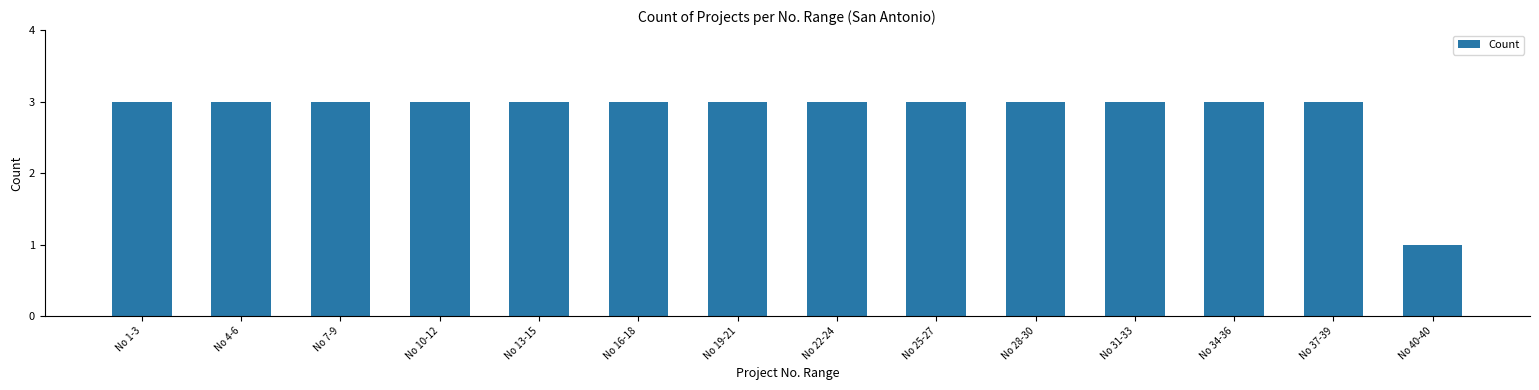

What is the sum of all values?

40